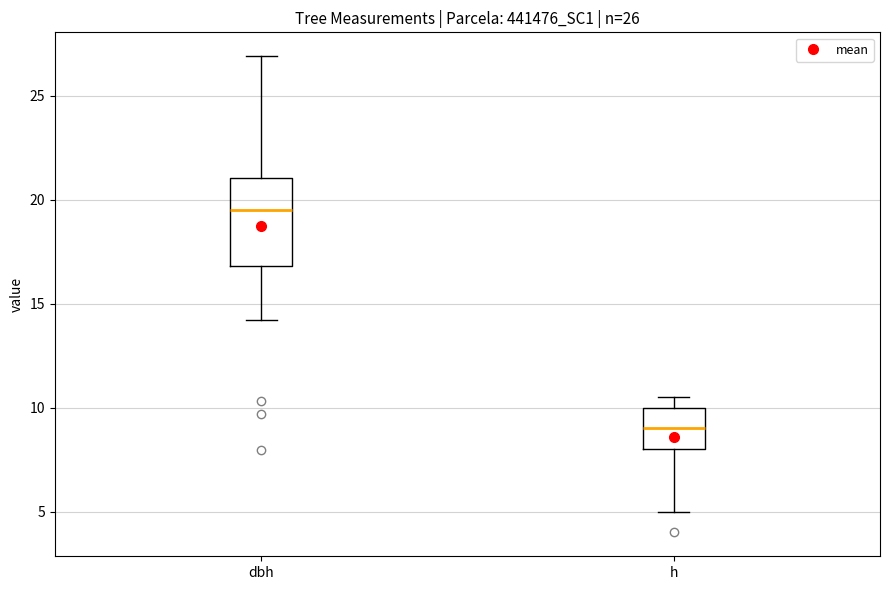

Which box's median line is the lowest?

h